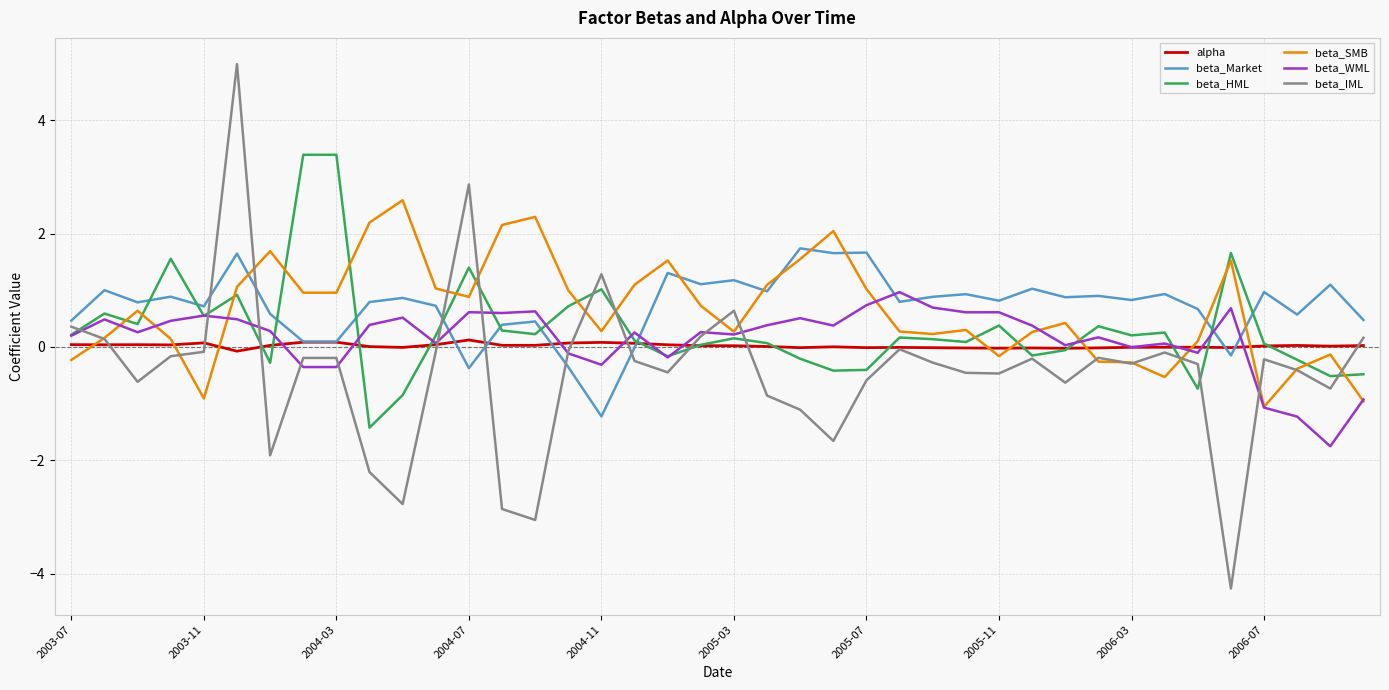

At how many categories does at least one series exceed 3?

3